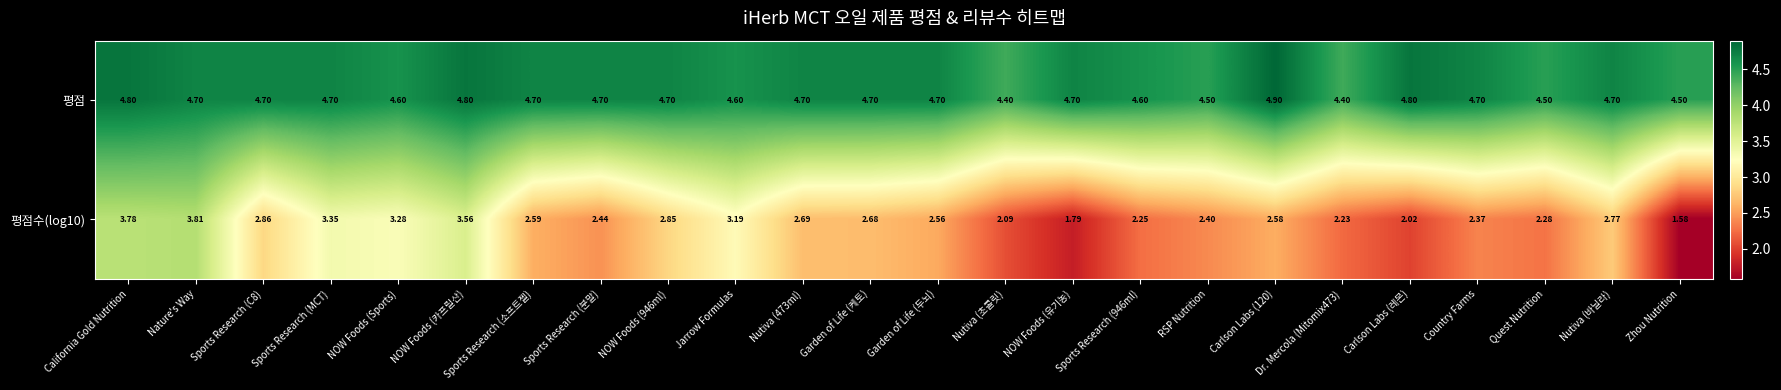

Which series has the largest range (max minus min)?

평점수(log10)